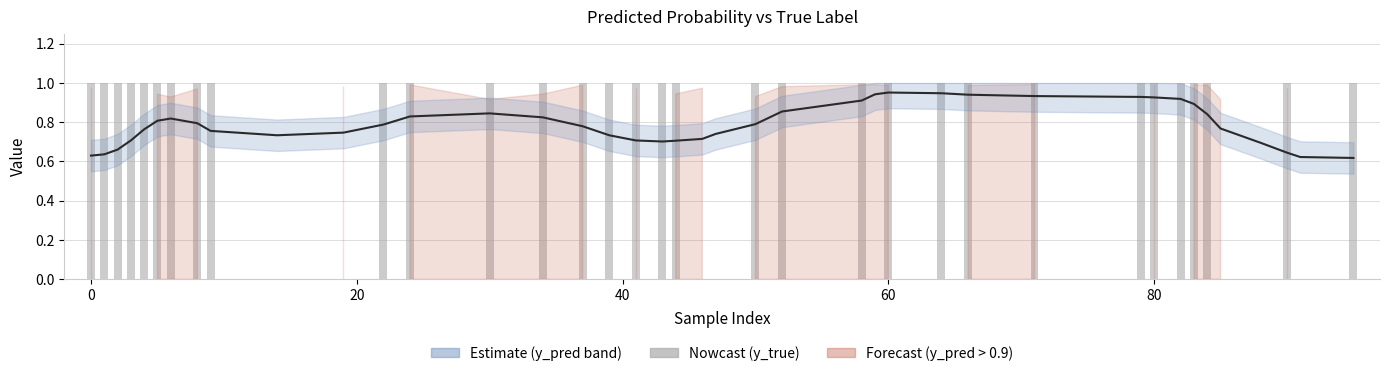

What is the spread (max minus min) of values at 20?

0.3